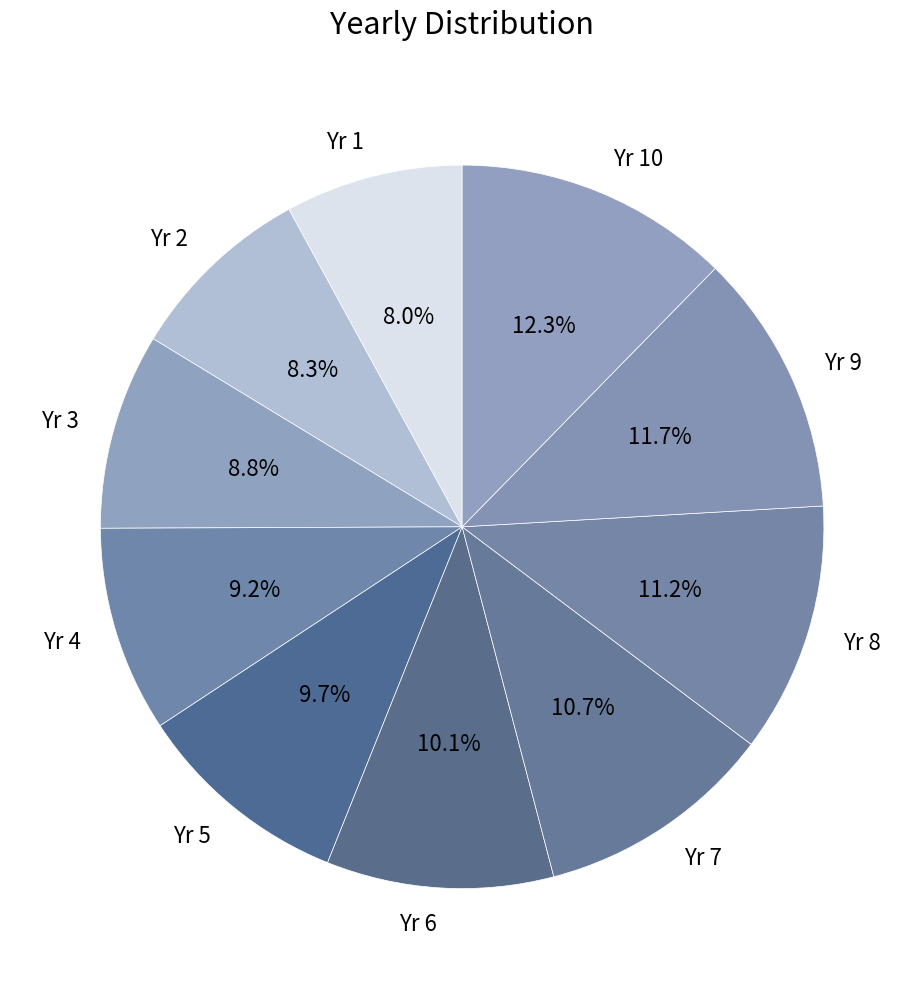

How much of the chart is everything except Yr 8?

88.8%